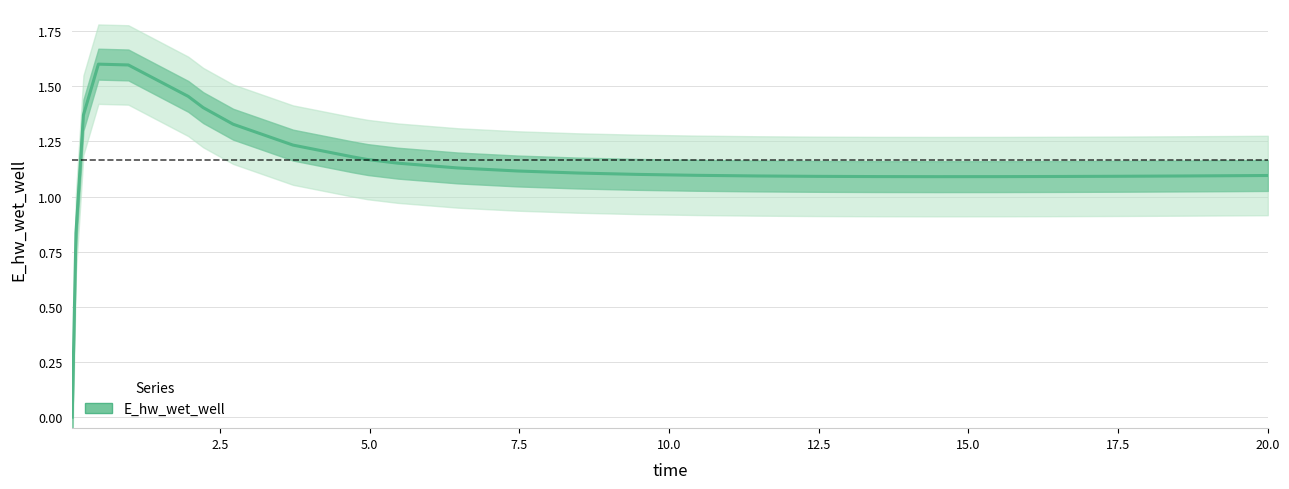

What position from the right is 5.0?

25